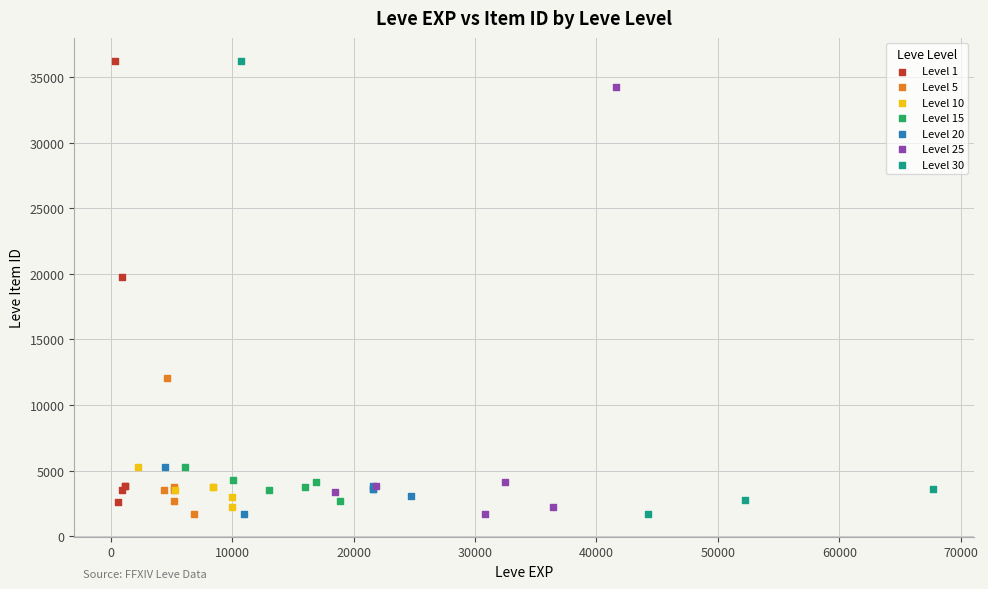

What are all the series names shown in the legend?

Level 1, Level 5, Level 10, Level 15, Level 20, Level 25, Level 30